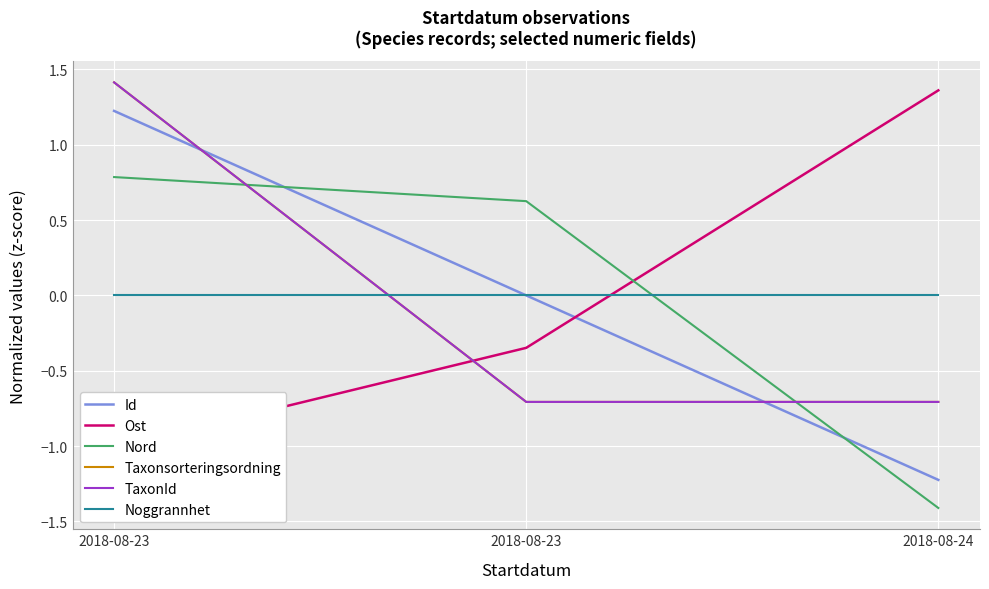

How many distinct data groups are displayed?

6